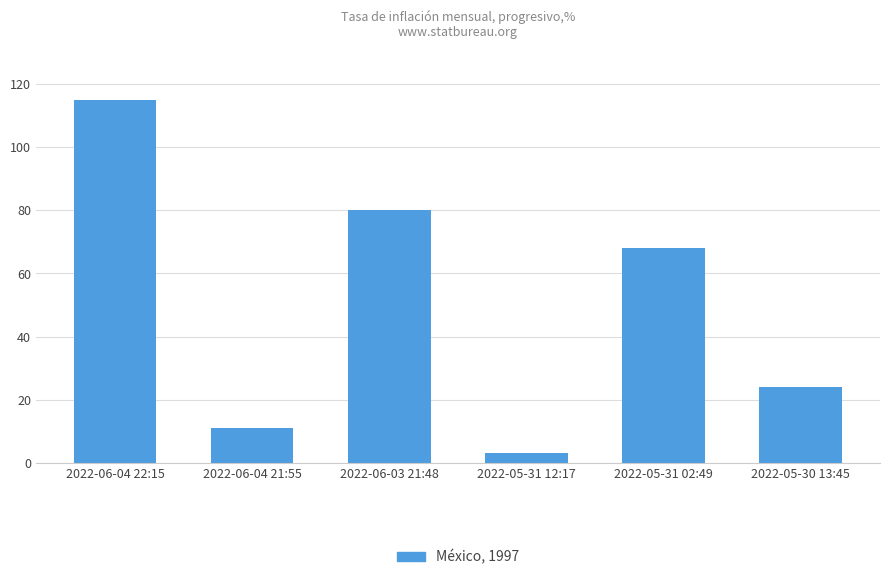

Where is the data nearest to the value 59?

2022-05-31 02:49